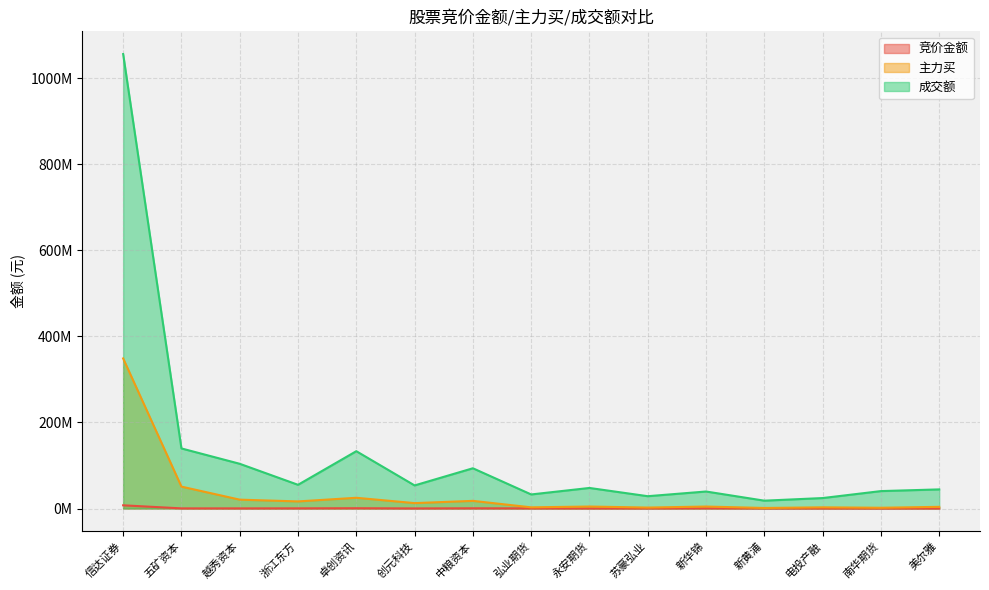

True or false: 主力买 and 成交额 intersect in this chart.

False